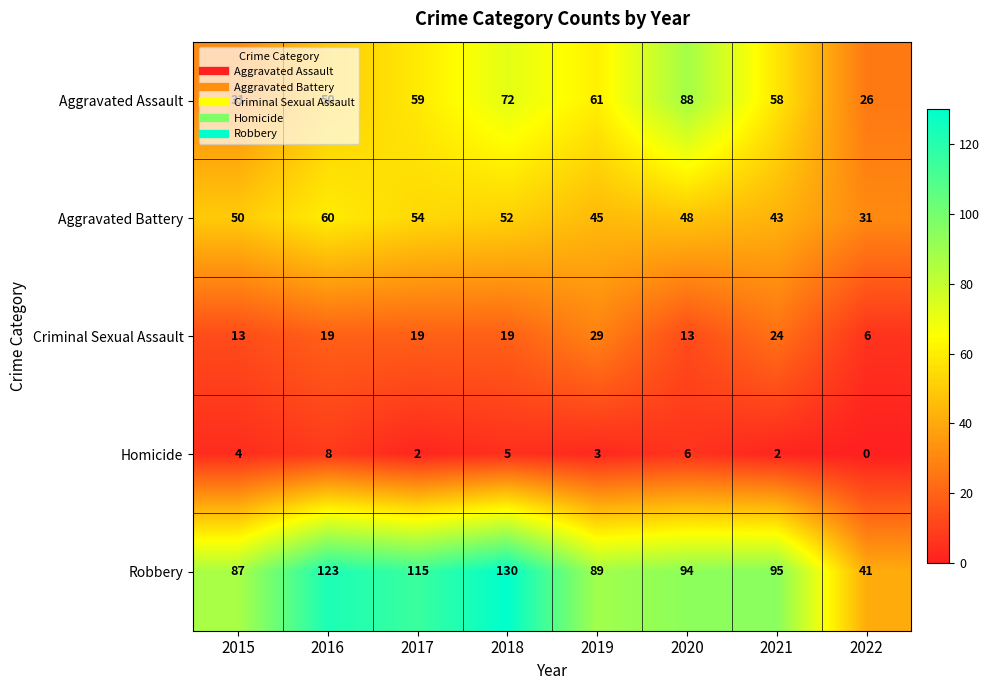

Which series has the largest total across all categories?

Robbery